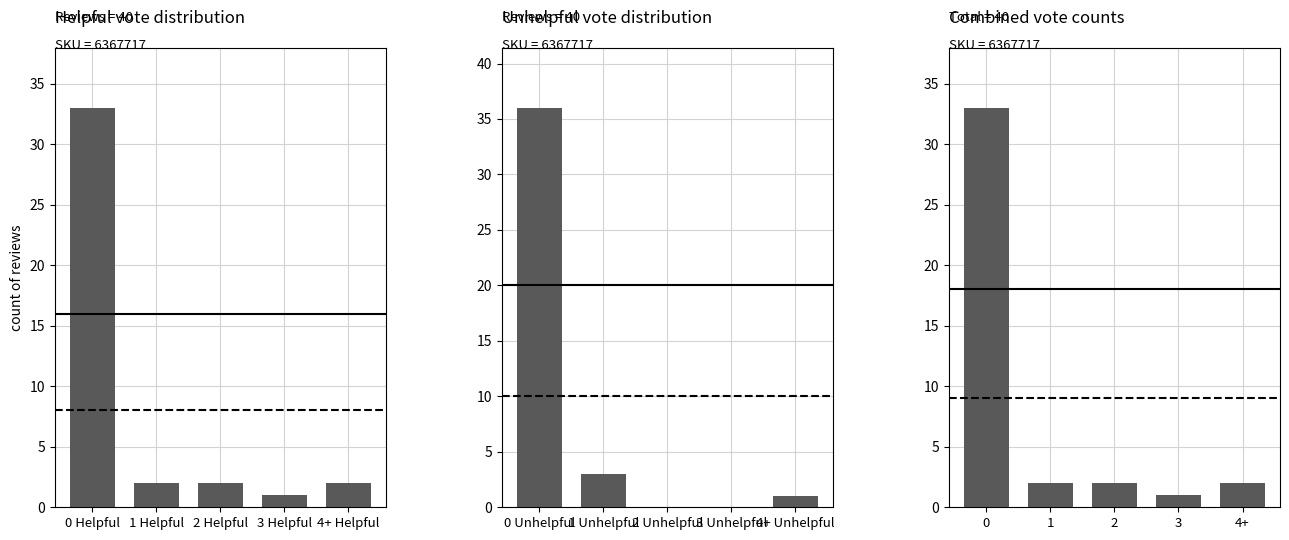

True or false: the data shows 2 at 4+.

True